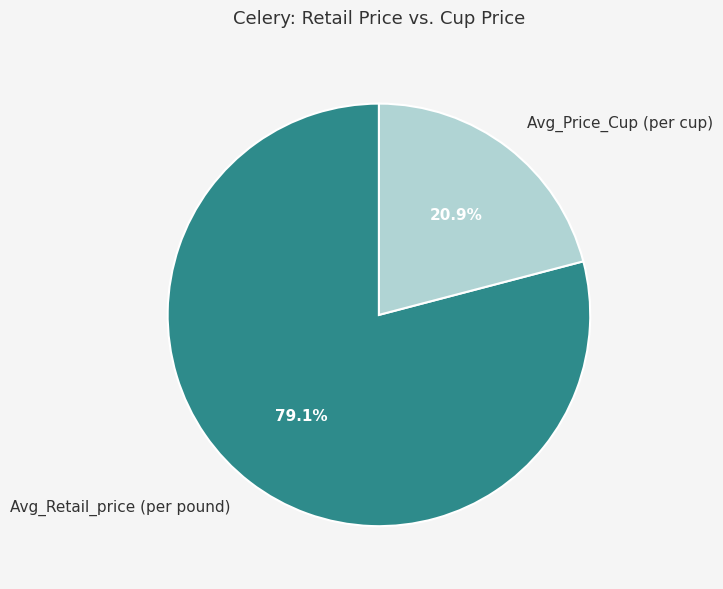

What portion of the pie excludes Avg_Price_Cup (per cup)?

79.1%